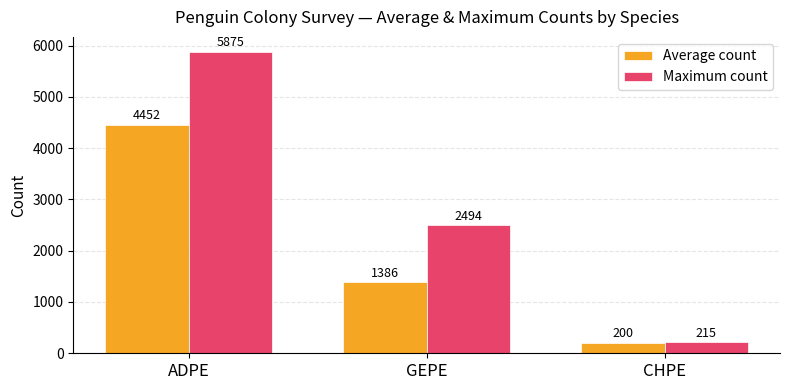

At which category is the sum across all series the highest?

ADPE